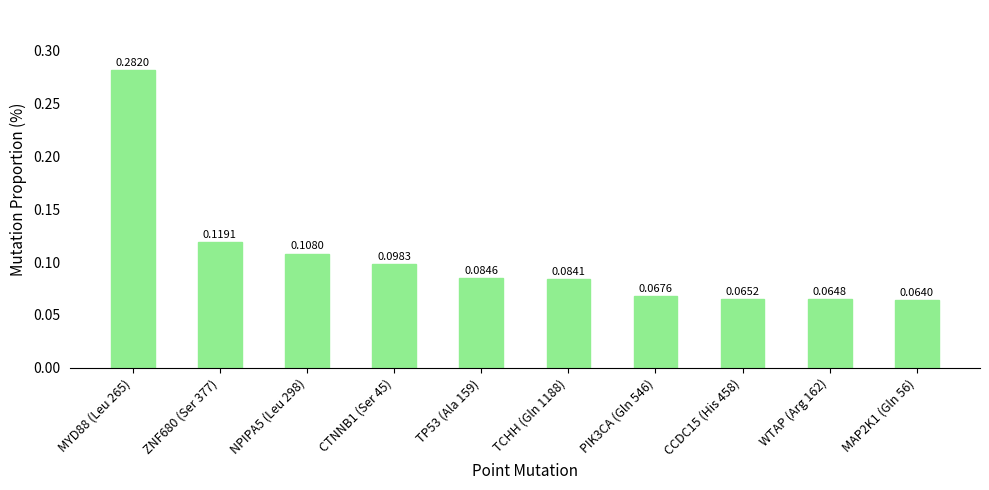

List the labels in order of value, smallest first.

MAP2K1 (Gln 56), WTAP (Arg 162), CCDC15 (His 458), PIK3CA (Gln 546), TCHH (Gln 1188), TP53 (Ala 159), CTNNB1 (Ser 45), NPIPA5 (Leu 298), ZNF680 (Ser 377), MYD88 (Leu 265)